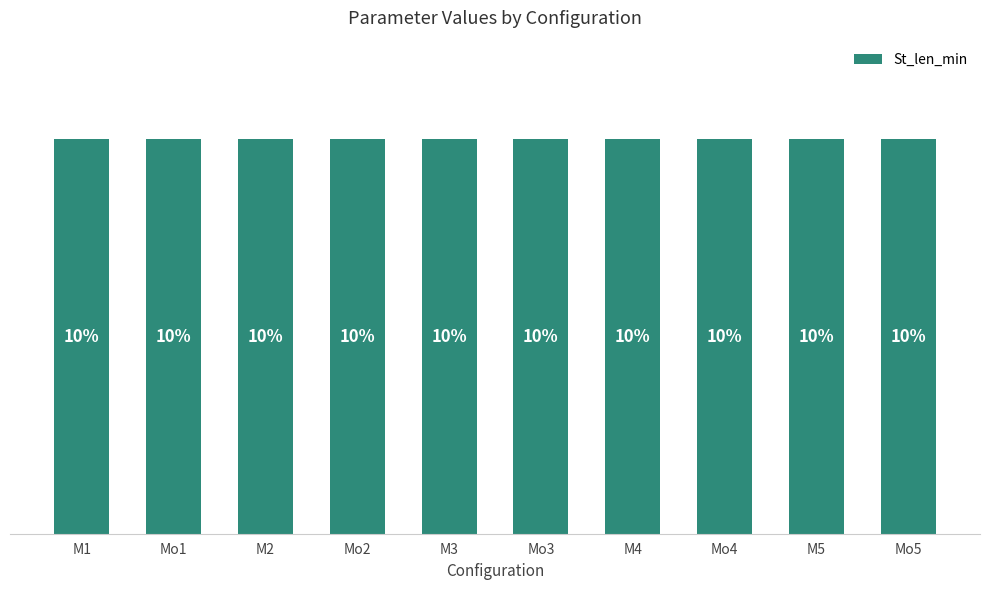

Does the chart contain any negative values?

No